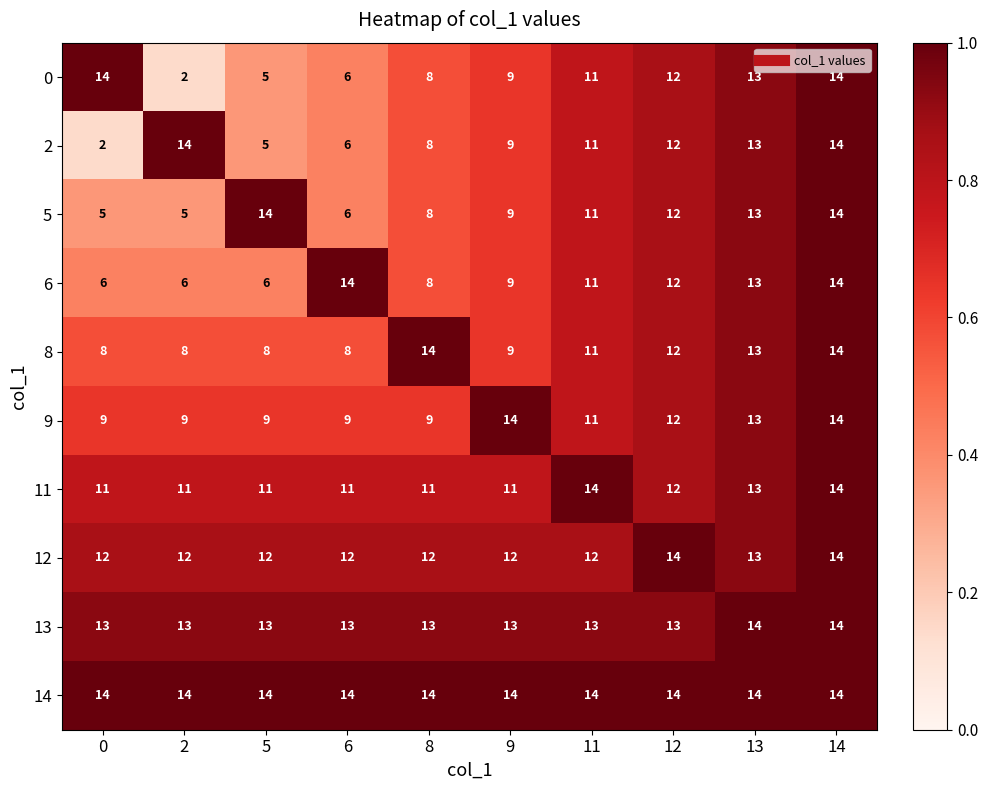

The 13 series shows 18 at 5. True or false?

False